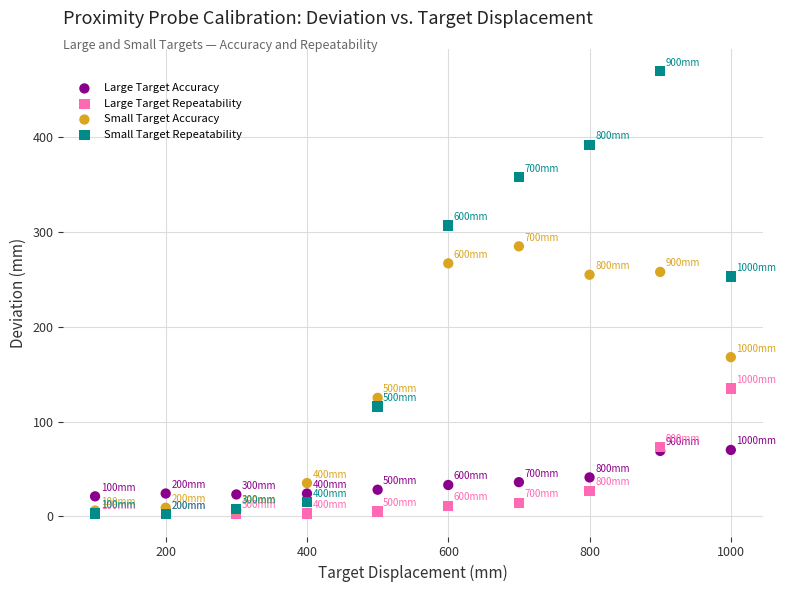

In the Small Target Accuracy series, what Y value is closest to 145?

125